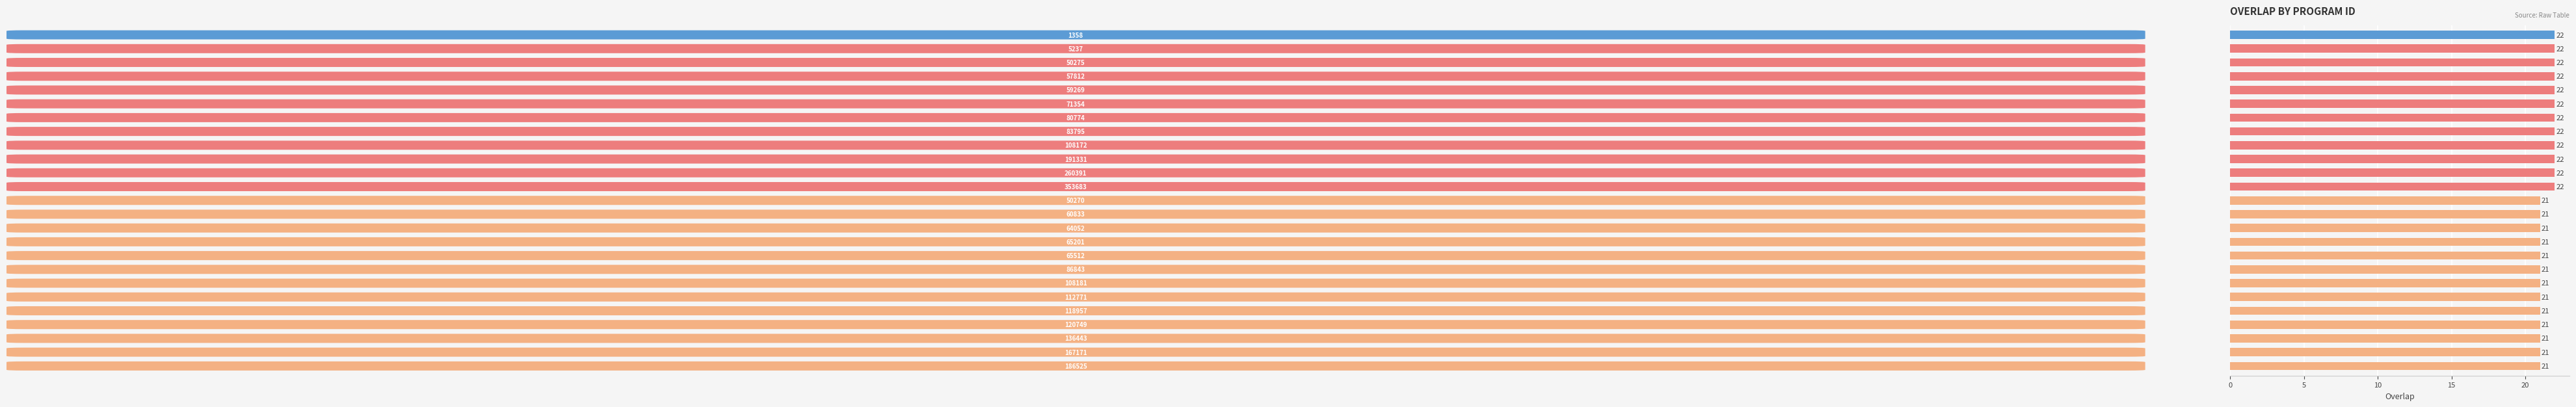

What is the average value?

21